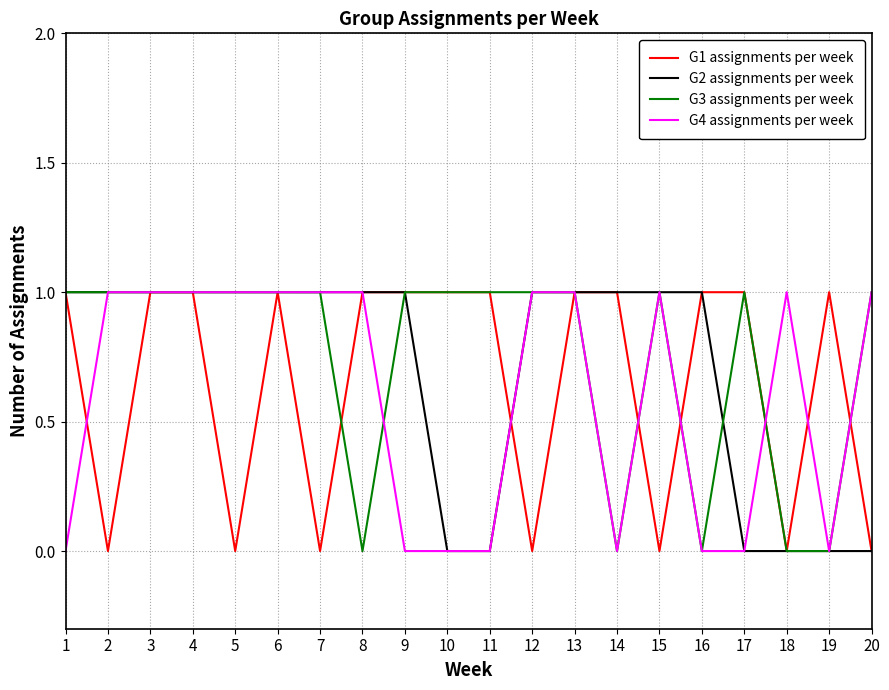

At how many categories does at least one series exceed 0?

20